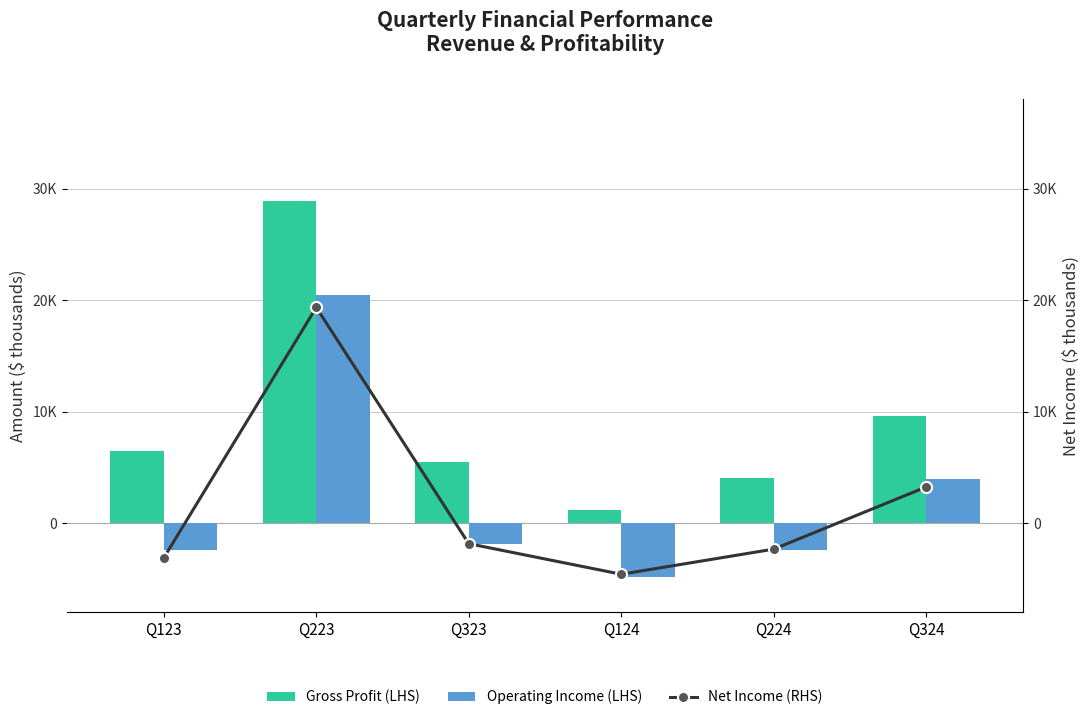

Is the value of Net Income (RHS) at Q223 greater than the value of Operating Income (LHS) at Q323?

Yes